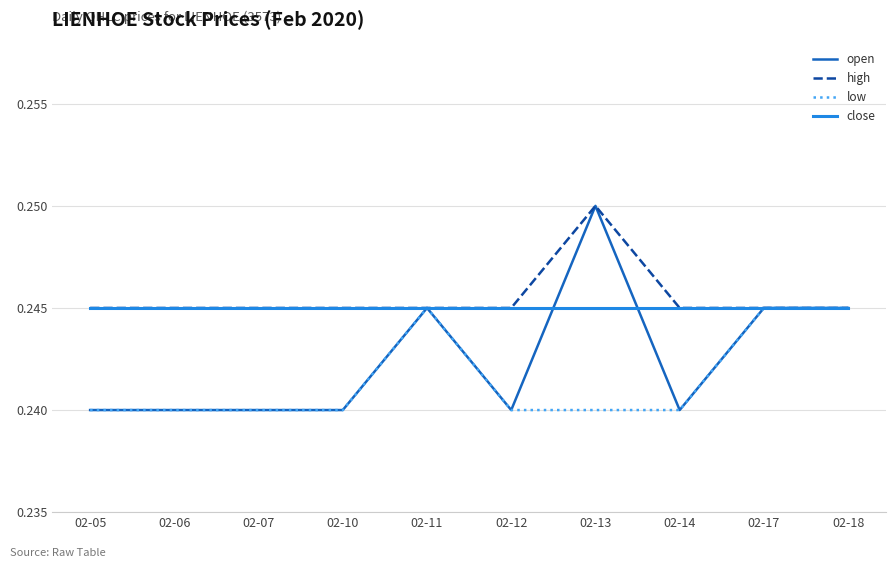

What is the total value across all series at 02-14?

1.0